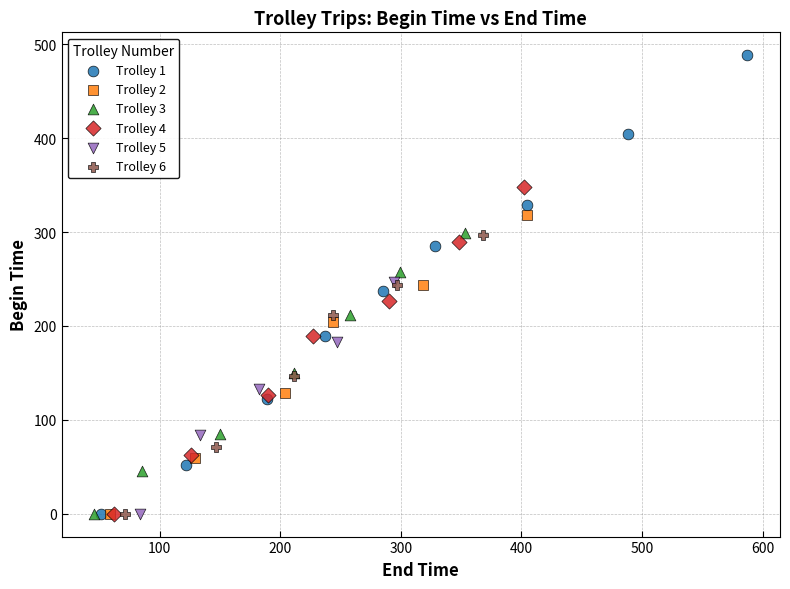

Which series has the widest spread of Y values?

Trolley 1